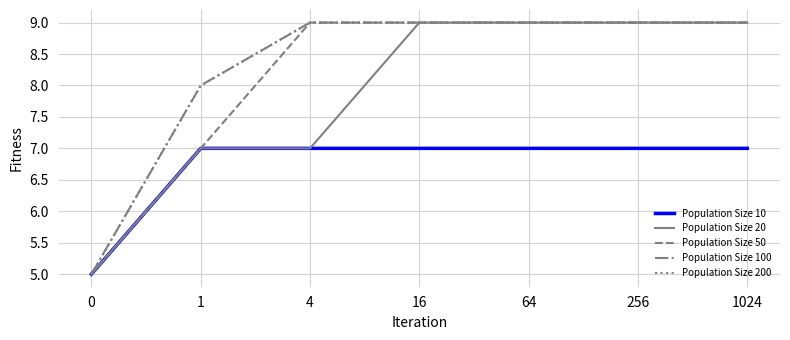

Does the chart display data point markers on the line(s)?

No